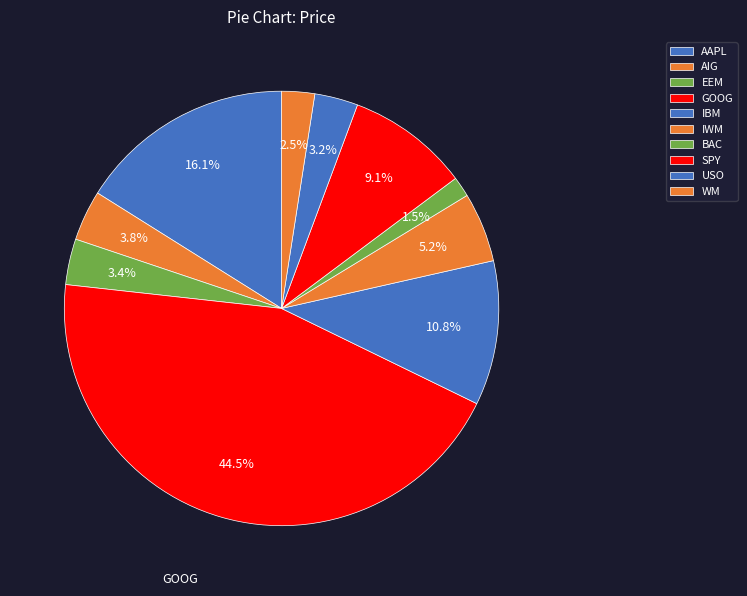

Rank the categories by value from highest to lowest.

GOOG, AAPL, IBM, SPY, IWM, AIG, EEM, USO, WM, BAC